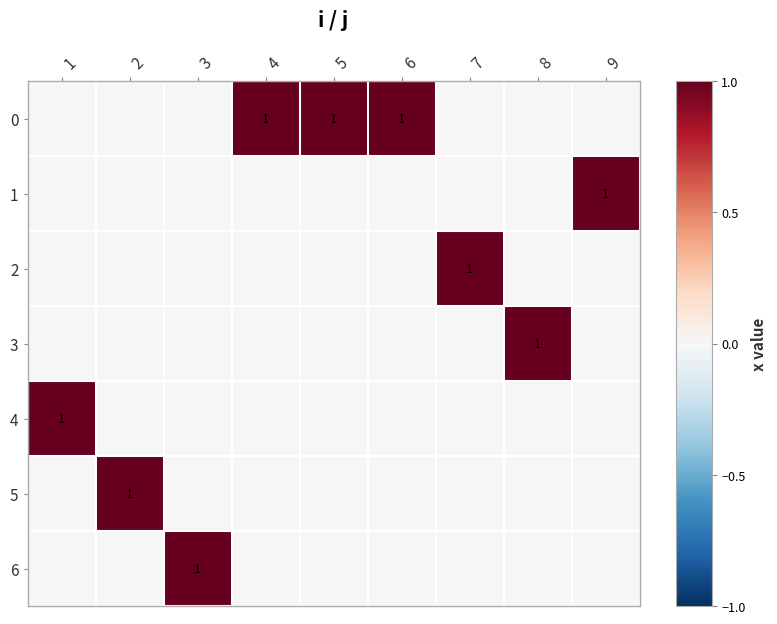

Is it true that 3 equals -1 at 5?

False